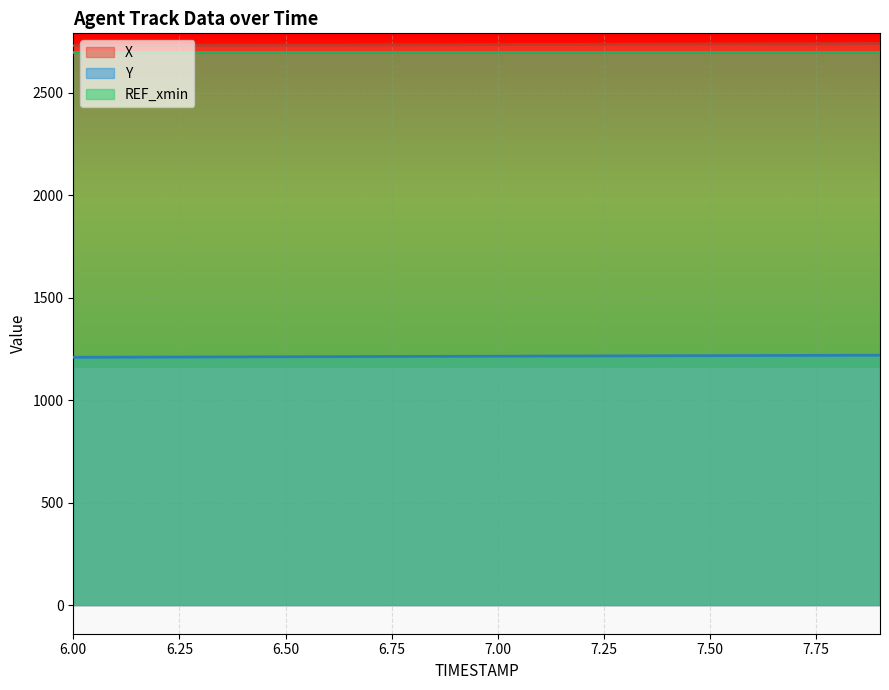

What is the smallest value displayed?

1209.0